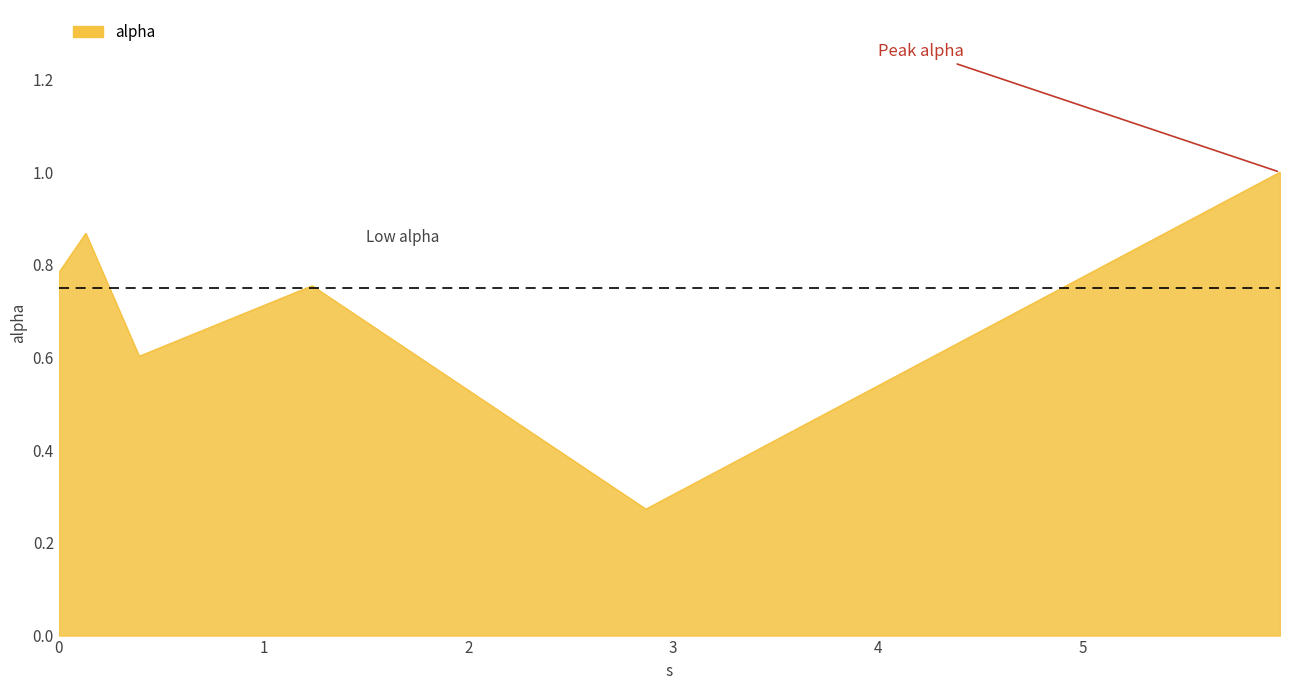

What is the sum of all values?

4.3